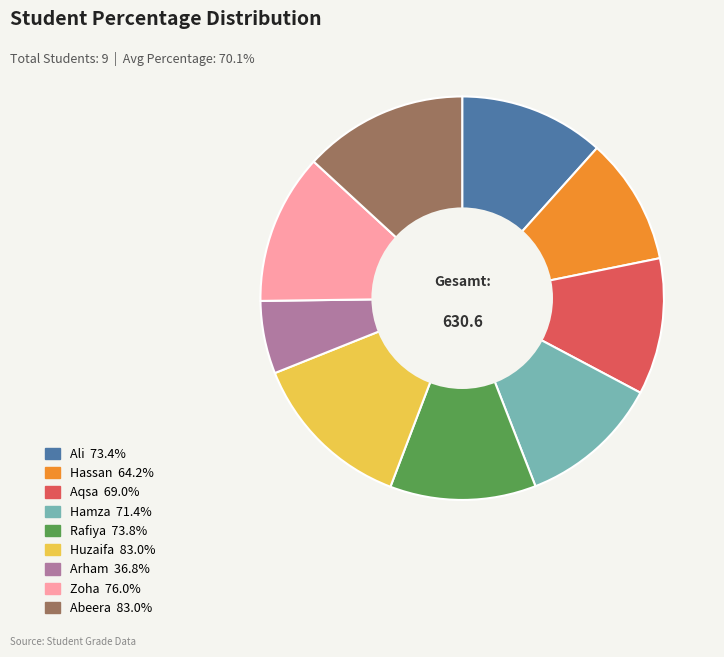

Which category has the smallest portion of the pie?

Arham